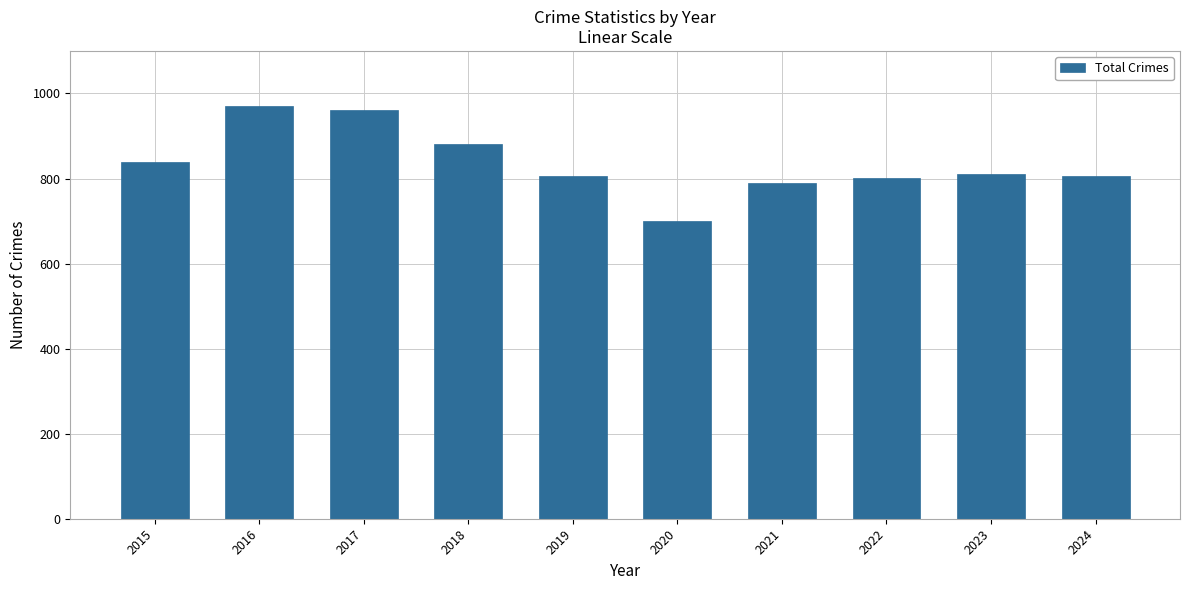

Which category has the lowest value across all series?

2020